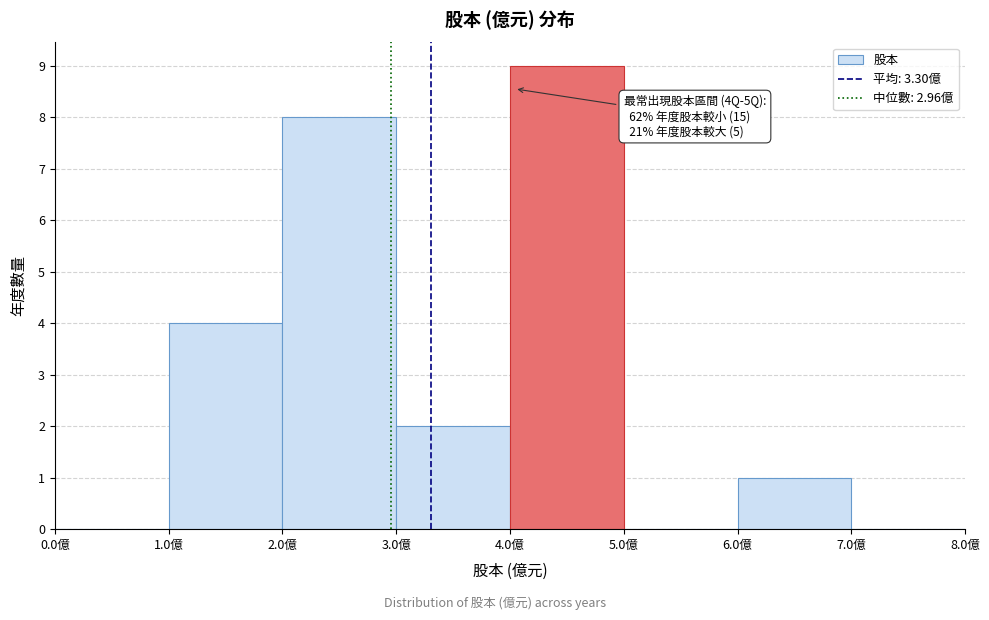

Which range on the x-axis has the tallest bar?

4 to 5